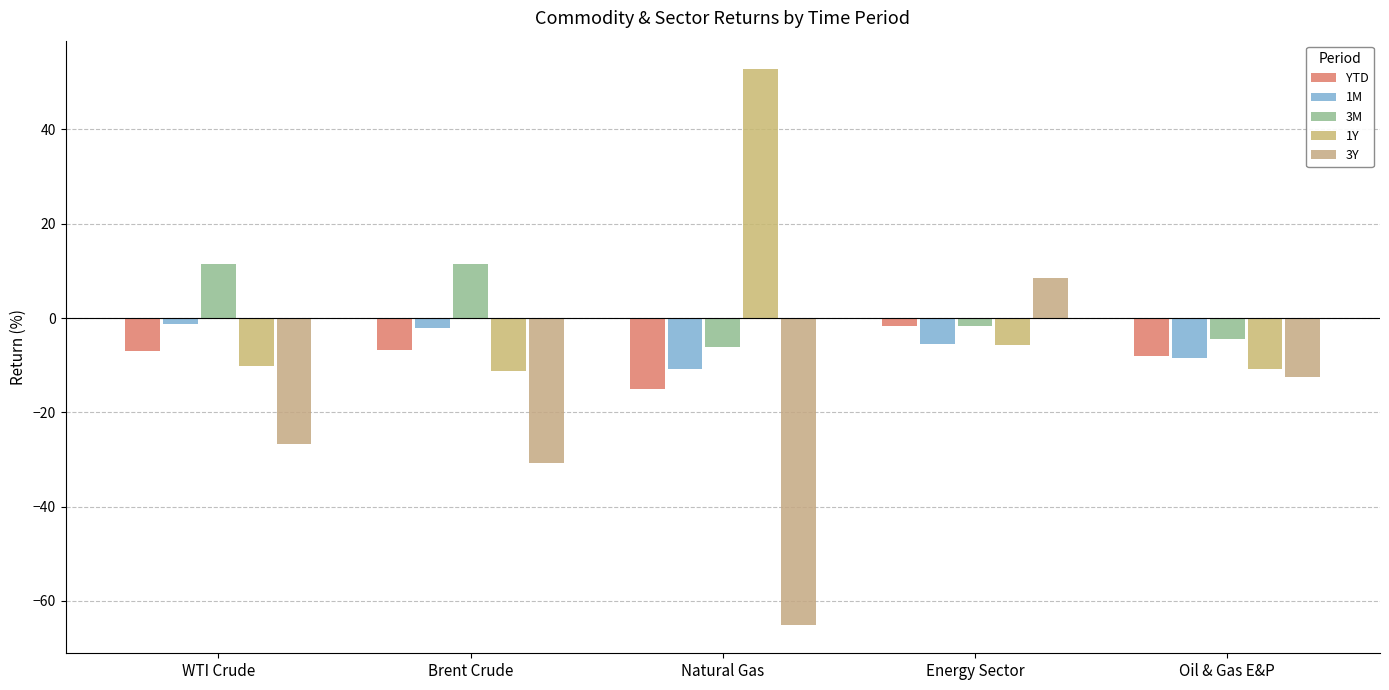

True or false: 3Y has a value of -5.0 at Oil & Gas E&P.

False